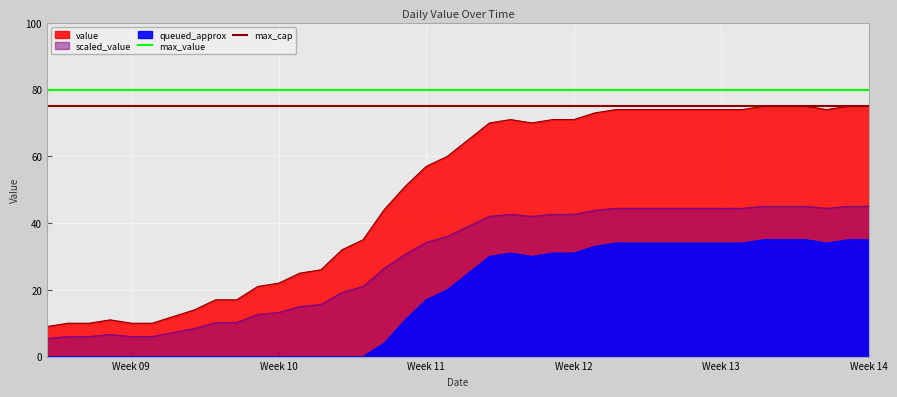

What is the difference between the maximum and minimum values?

66